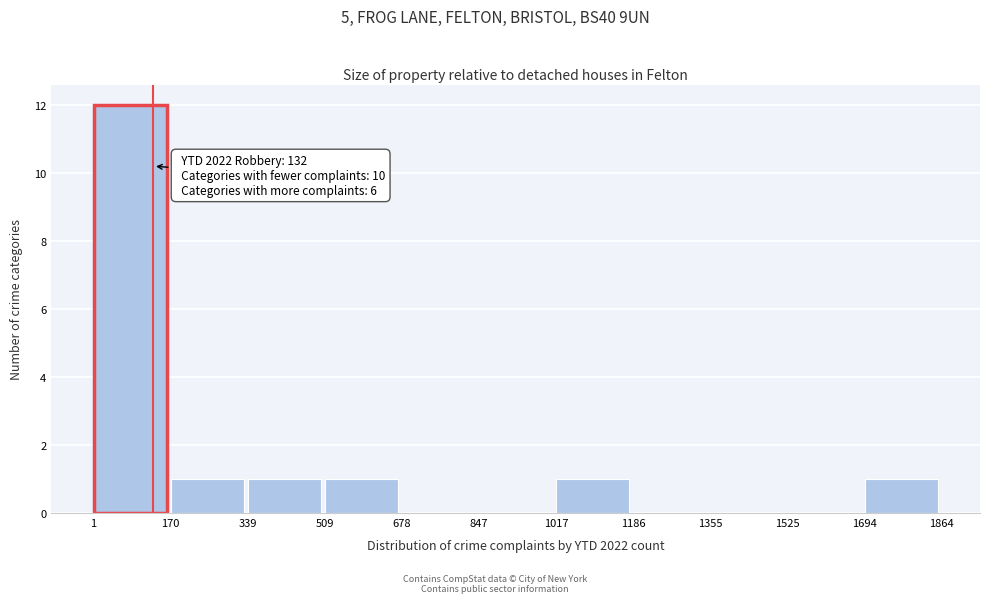

Which range on the x-axis has the tallest bar?

1 to 170